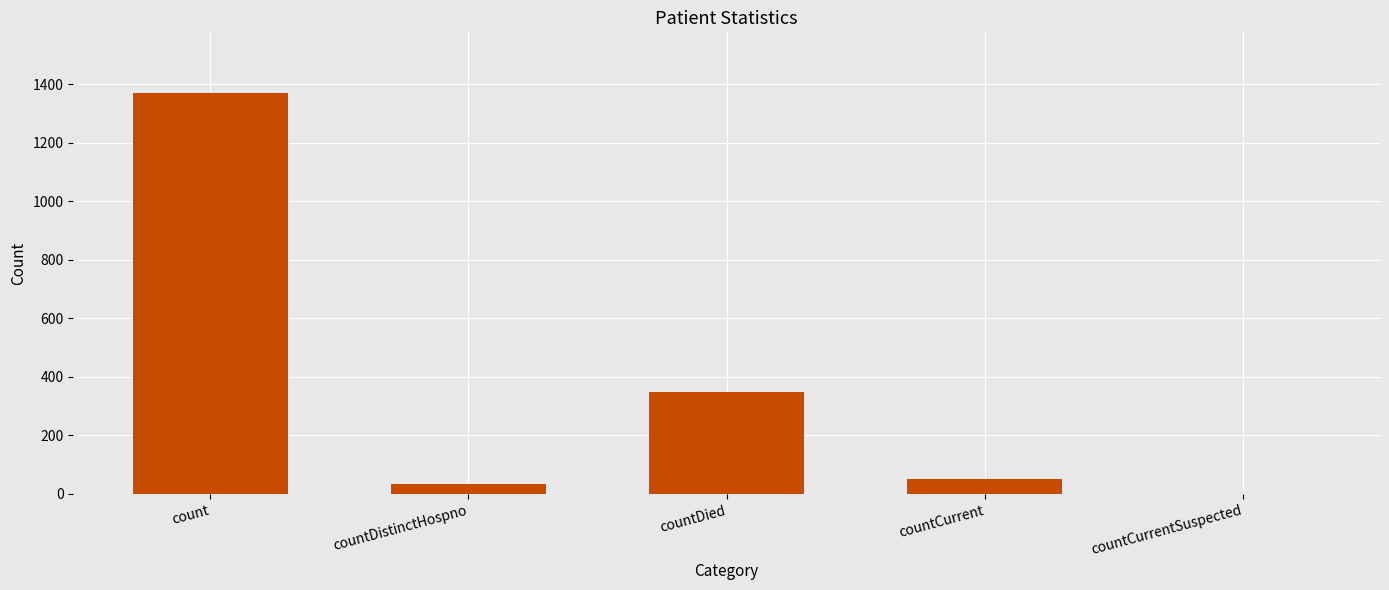

What is the change in value from countDistinctHospno to countCurrent?

+19